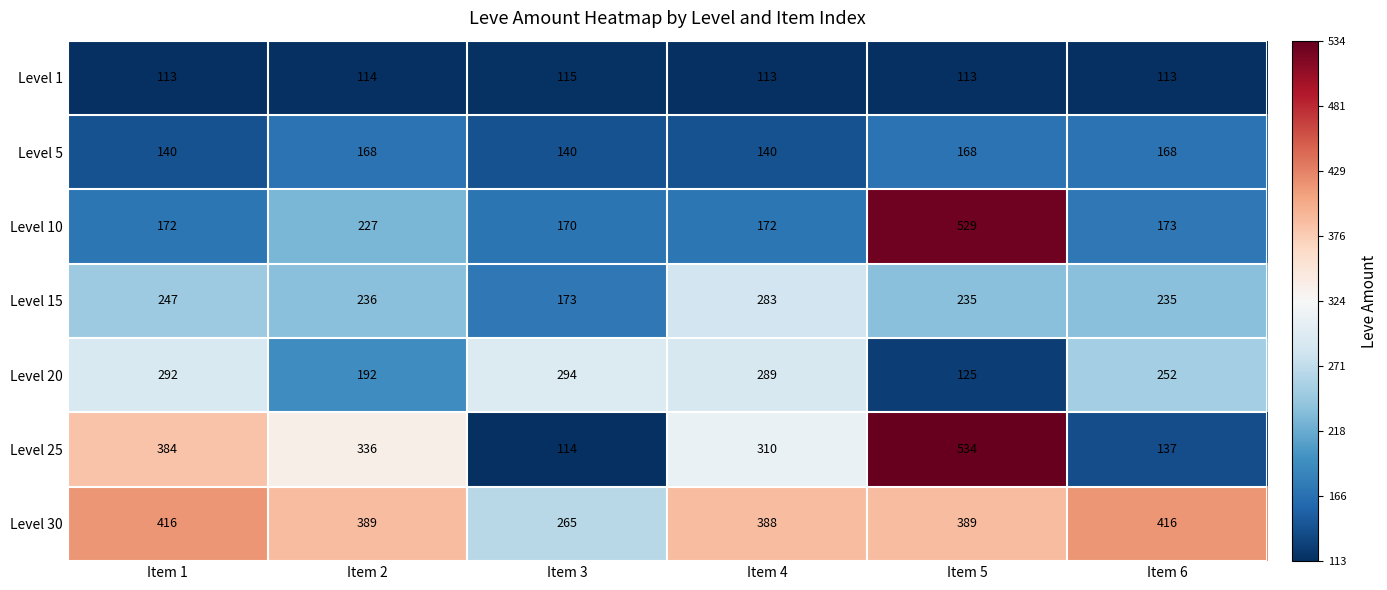

At which label does Level 25 first exceed 336?

Item 1